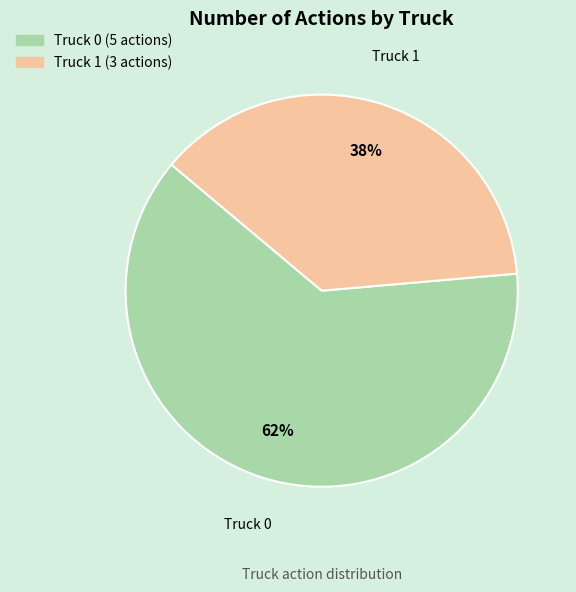

True or false: Truck 0 accounts for 52% of the total.

False